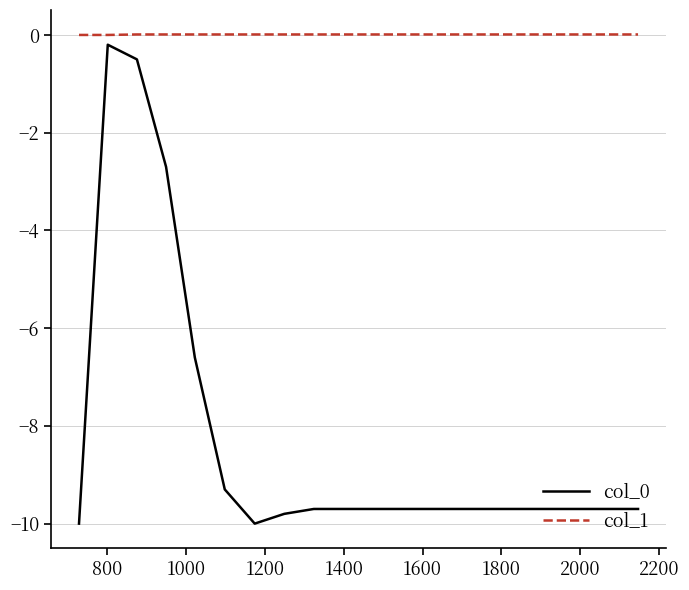

Which series has the largest total across all categories?

col_1